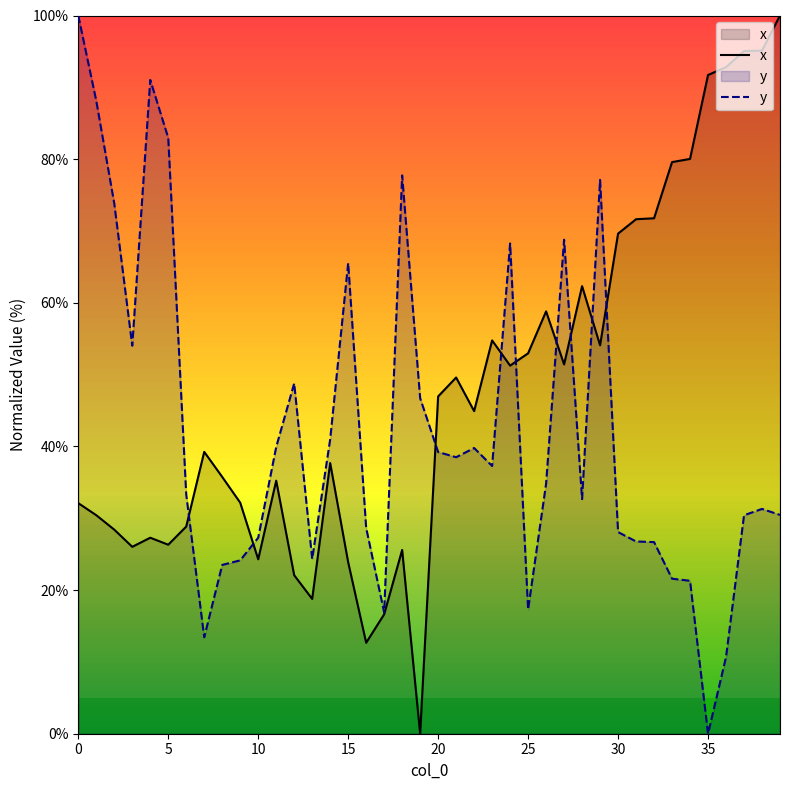

What value does the x series have at 33?

79.6